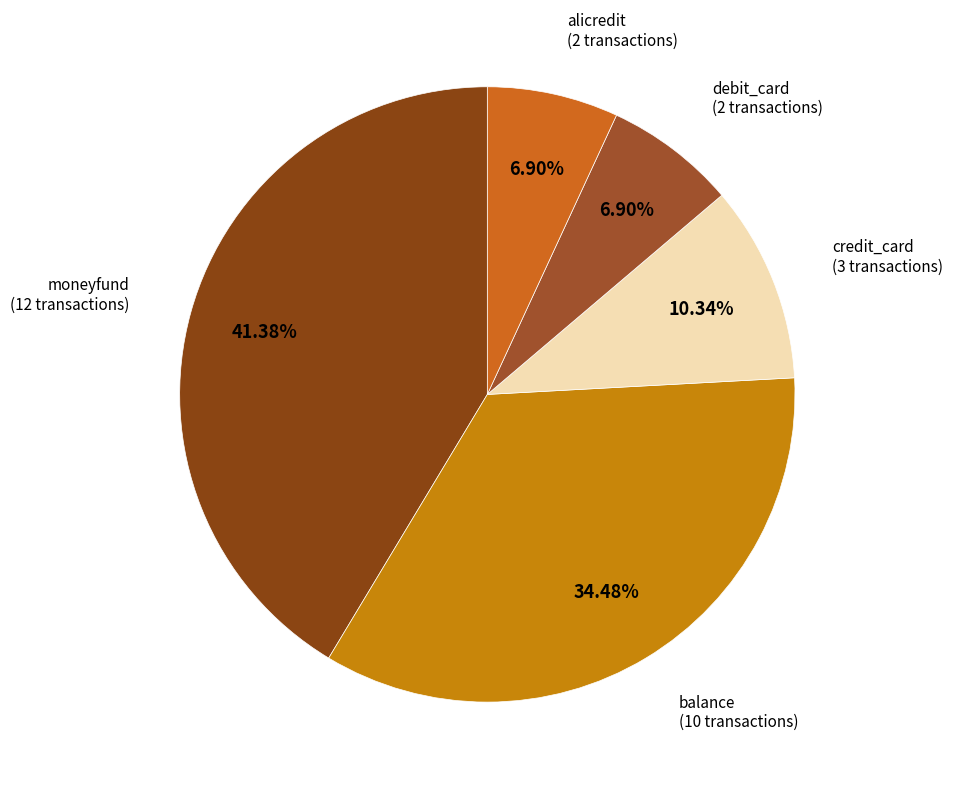

What percentage do credit_card and balance together represent?

44.8%